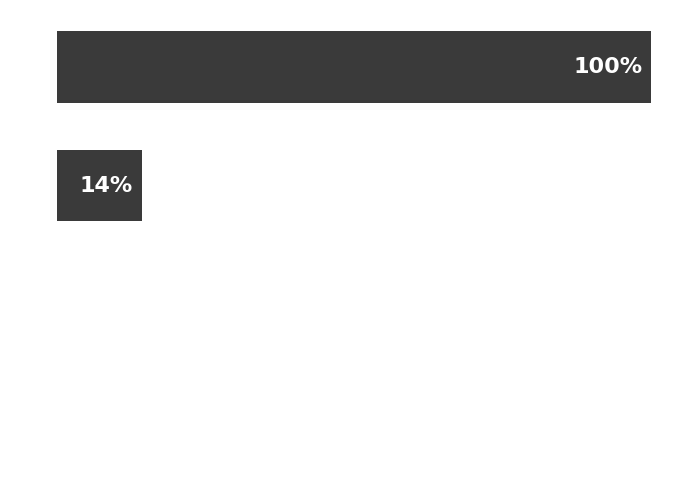

Does the chart contain stacked bars?

No